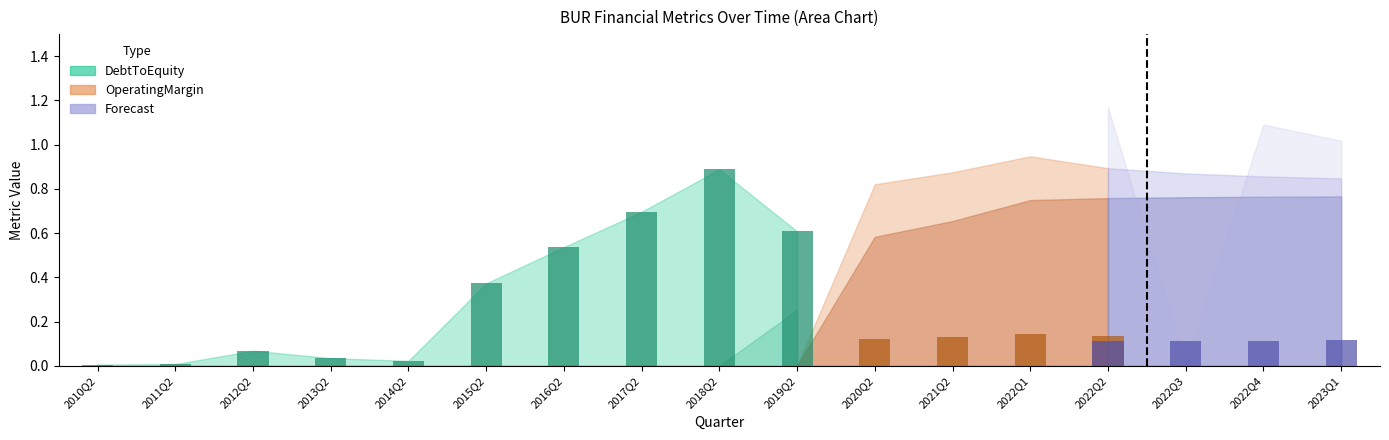

Count the number of categories in the chart.

17